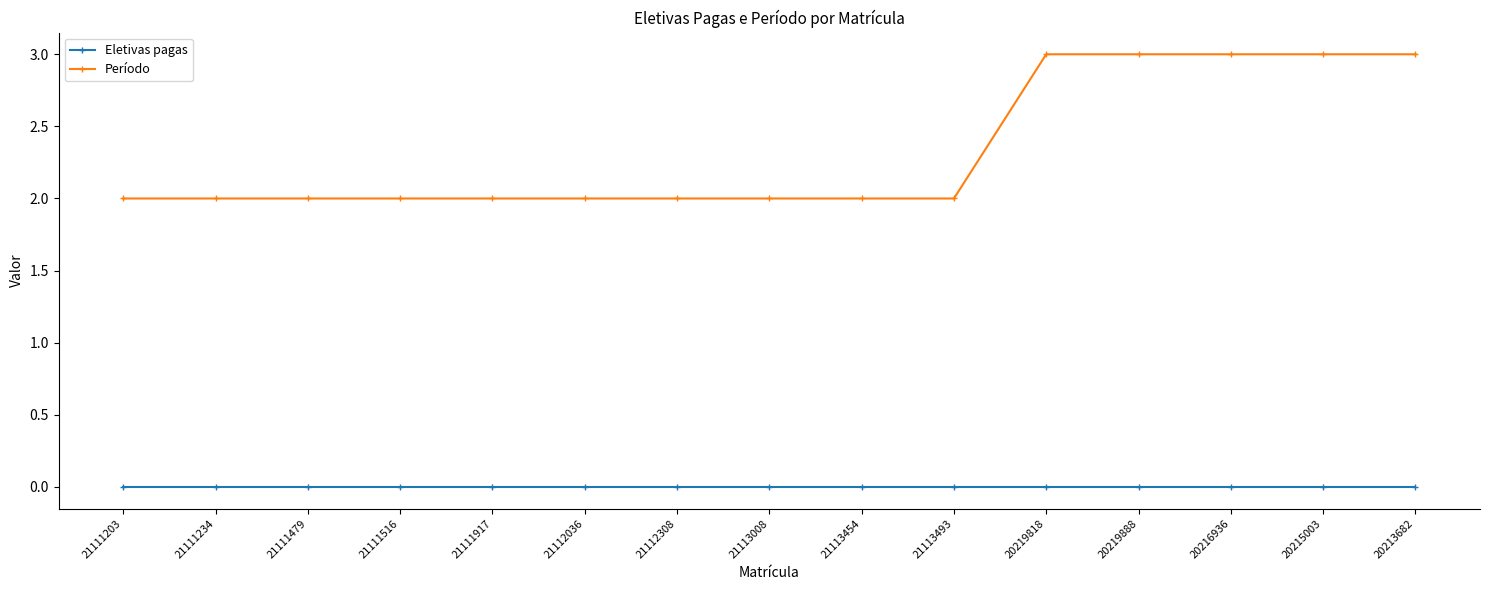

What is the label of the 3rd point from the right?

20216936